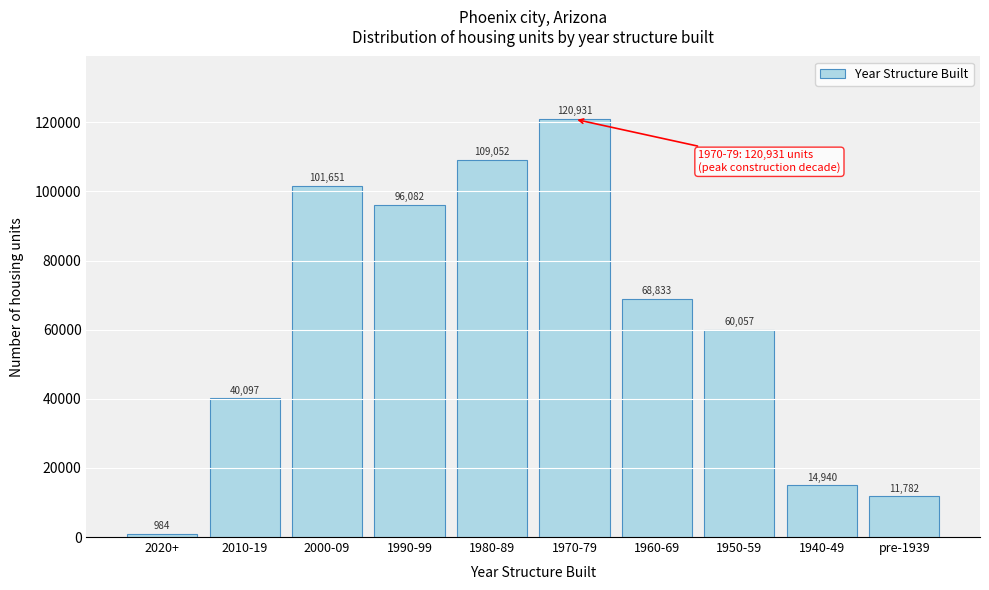

Reading right to left, extract all data points from this chart.

11782	14940	60057	68833	120931	109052	96082	101651	40097	984